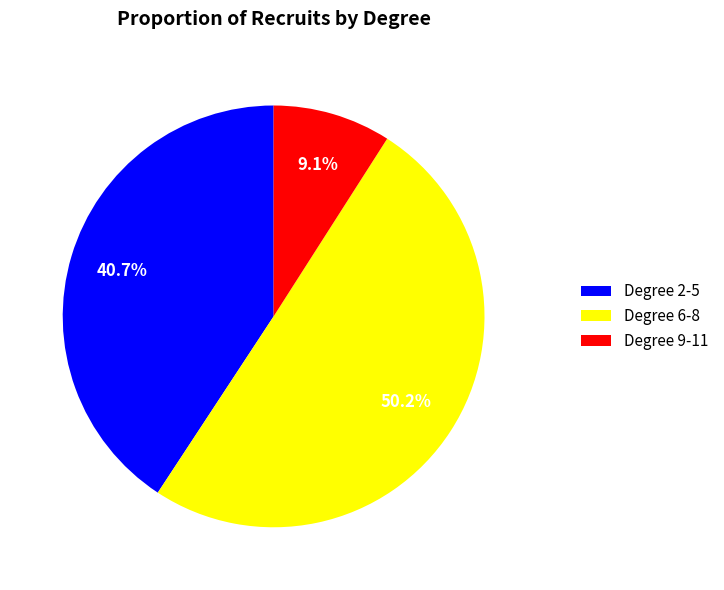

To the nearest percent, what is the difference between the largest and smallest slice percentages?

41%